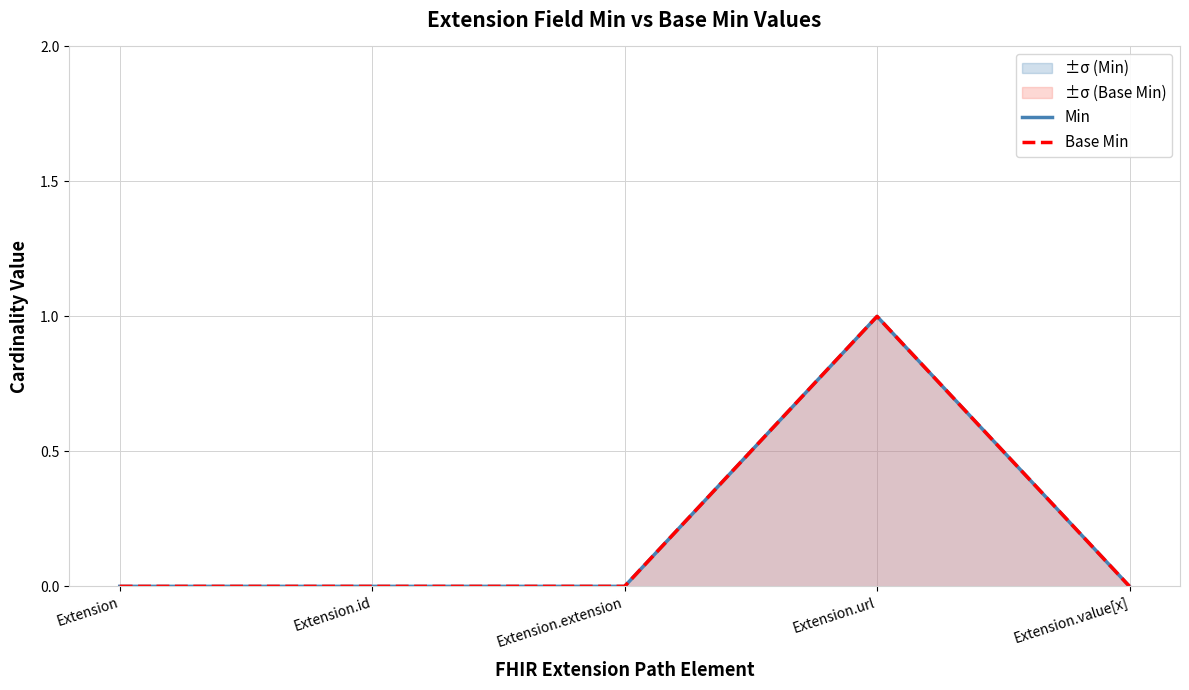

Which category has the highest value across all series?

Extension.url